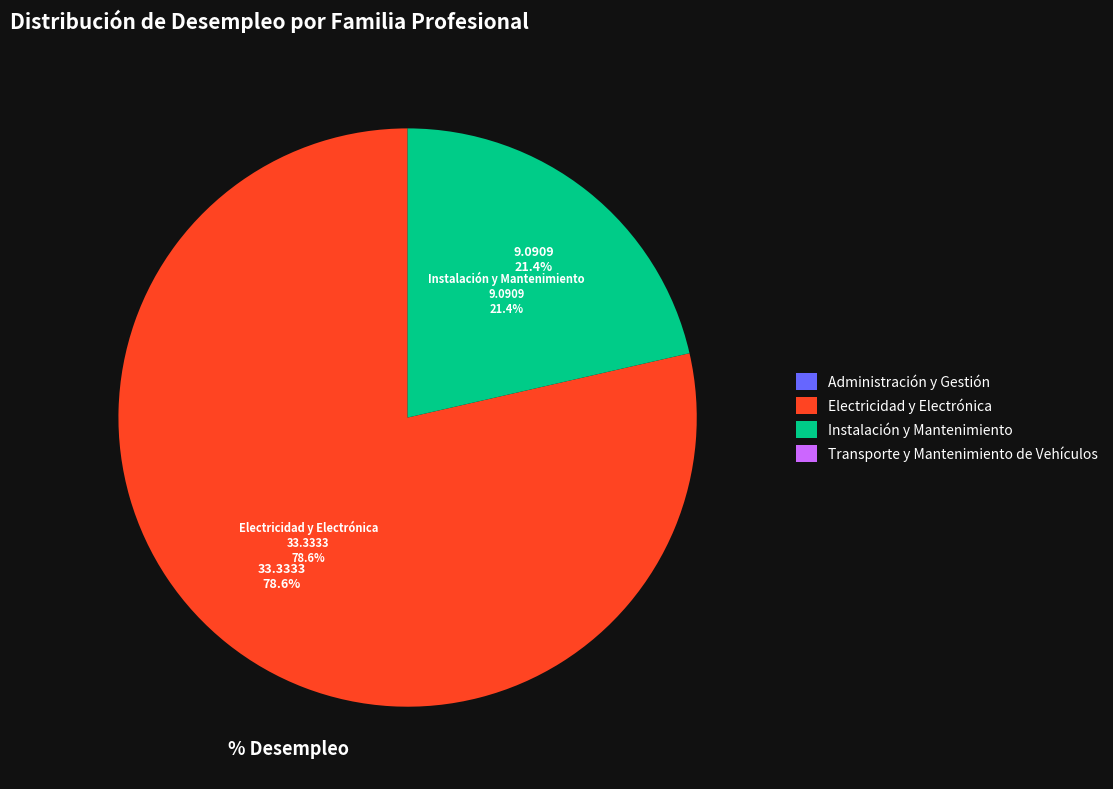

True or false: Instalación y Mantenimiento accounts for 21% of the total.

True